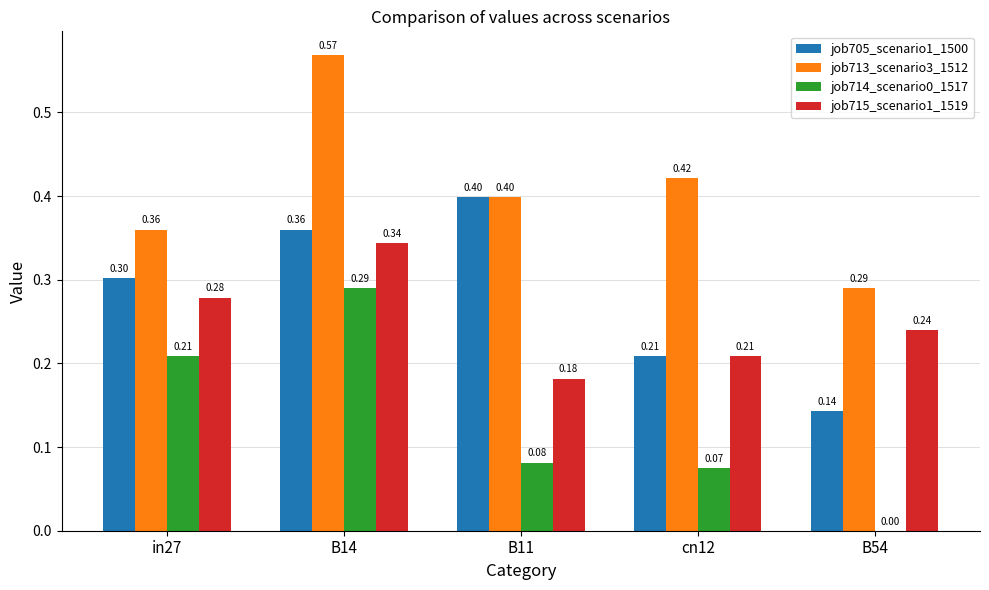

Is the value of job713_scenario3_1512 at cn12 greater than the value of job715_scenario1_1519 at cn12?

Yes